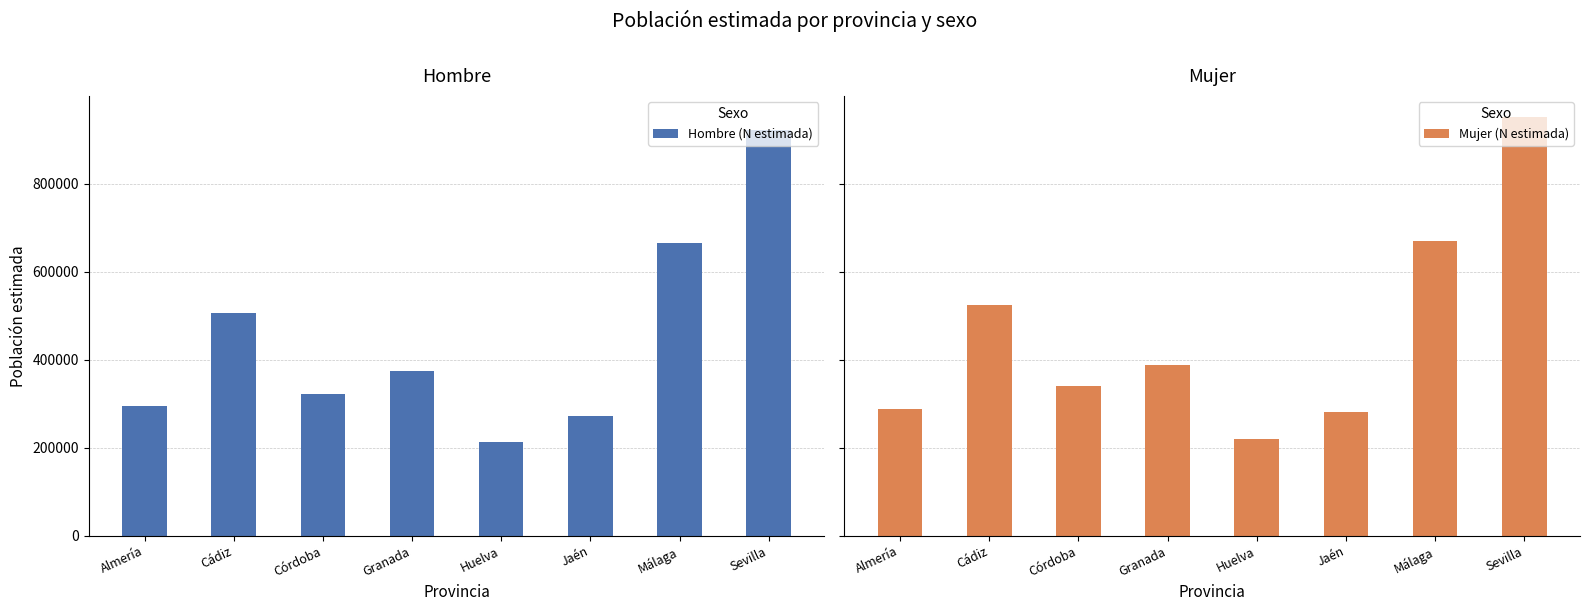

Which series changed the most between Huelva and Málaga?

Hombre (N estimada)